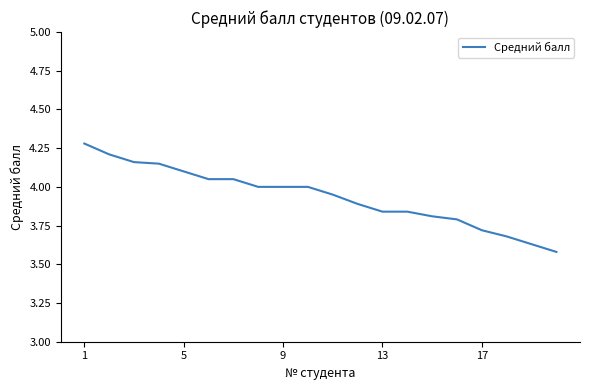

What is the maximum value shown in the chart?

4.3